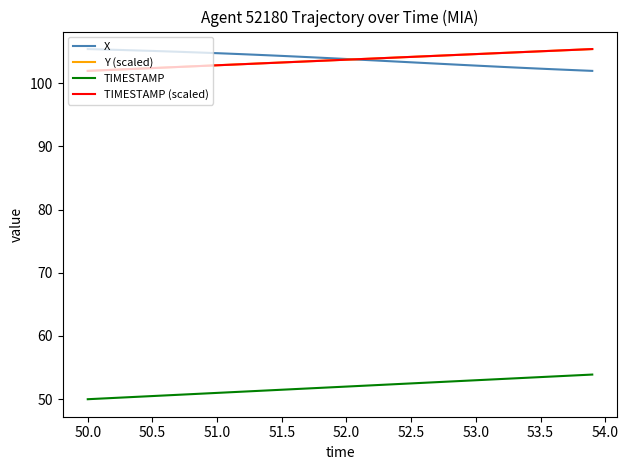

True or false: TIMESTAMP and TIMESTAMP (scaled) intersect in this chart.

False